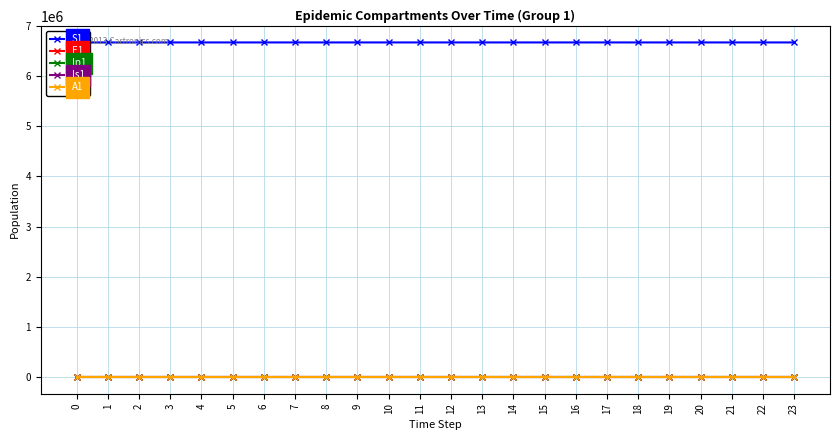

Which series has the largest total across all categories?

S1